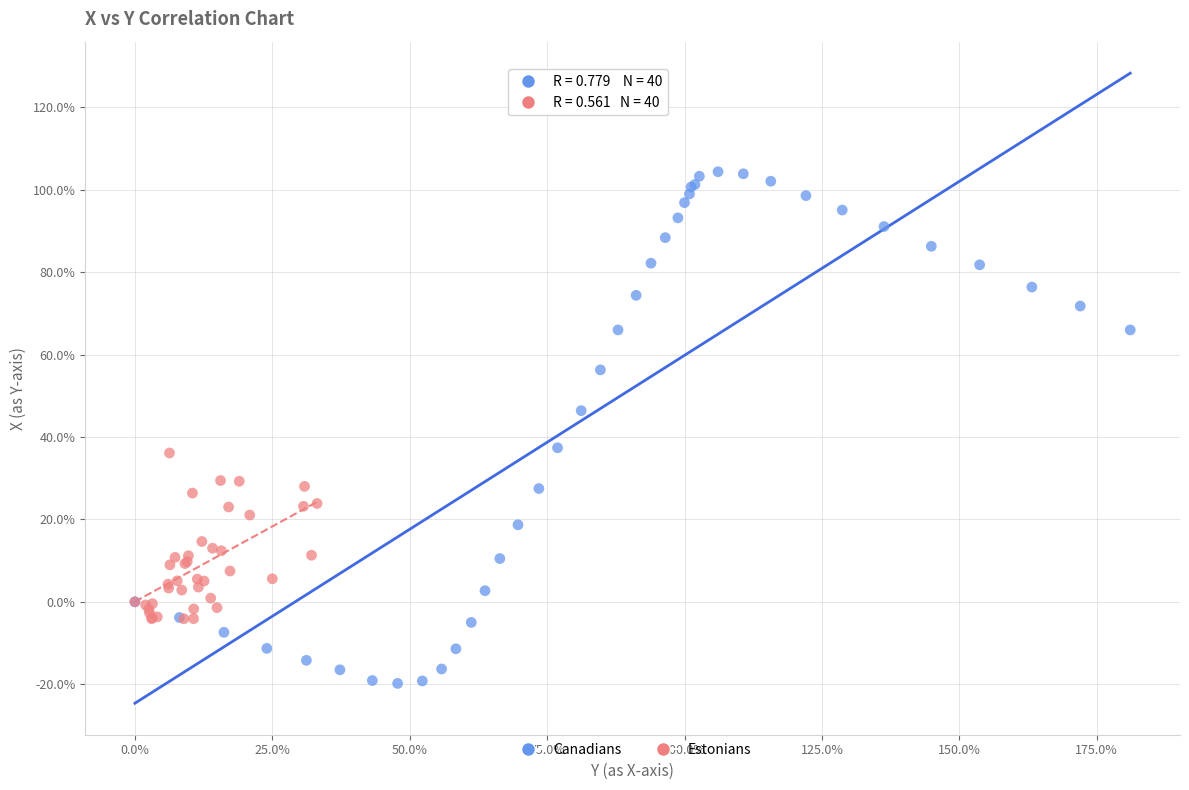

Which series contains the lowest Y value?

Canadians